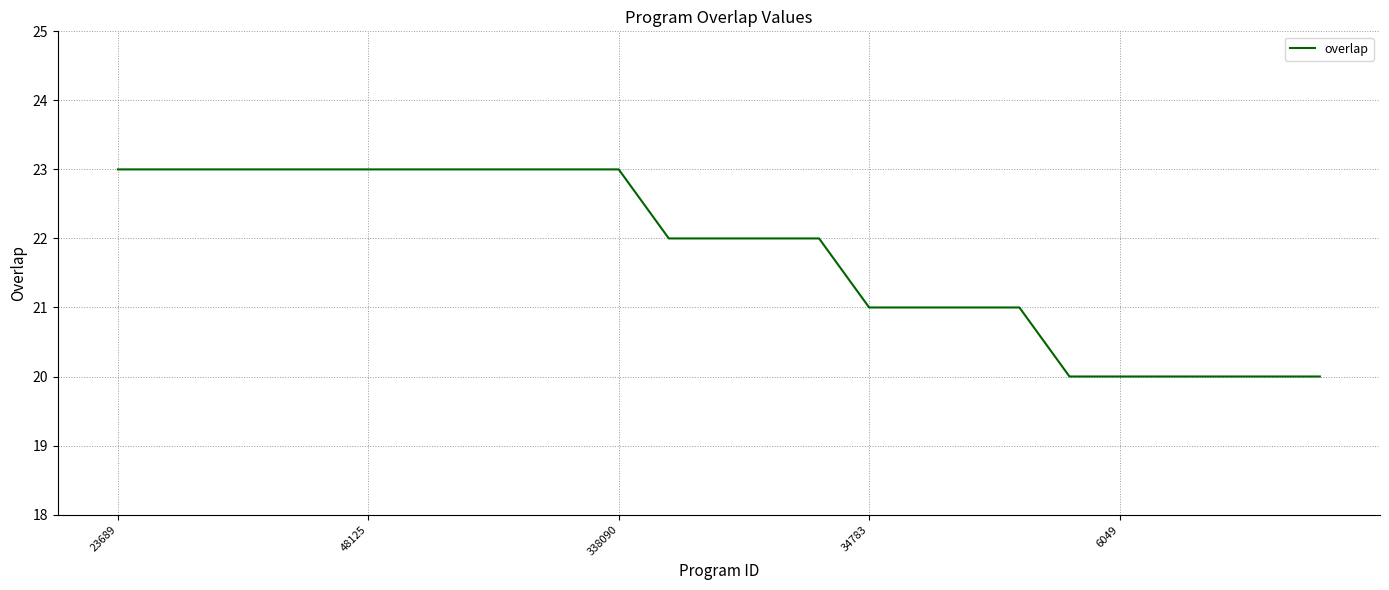

What is the difference between the maximum and minimum values?

3